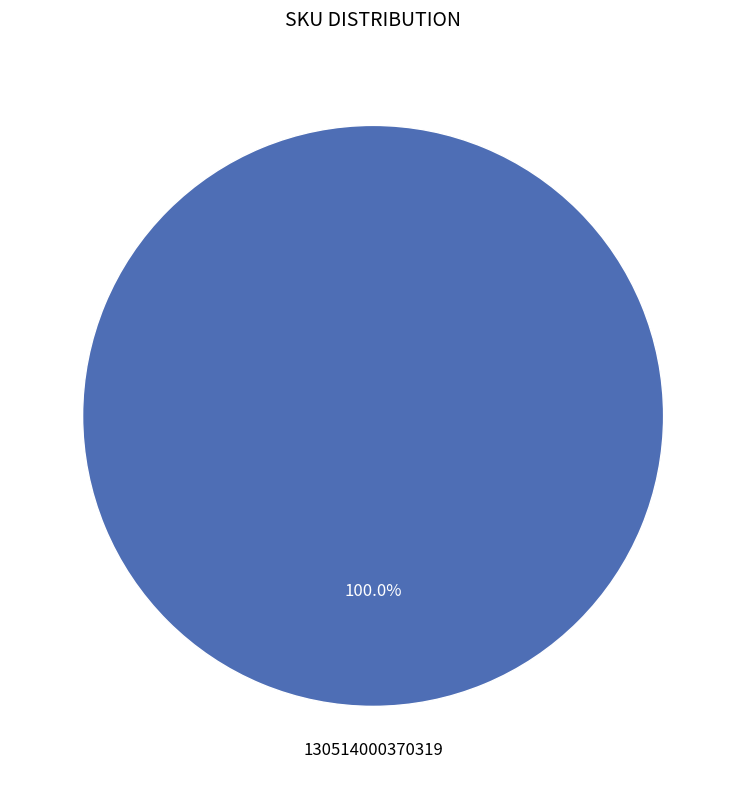

Is there any slice that represents more than half of the pie?

Yes